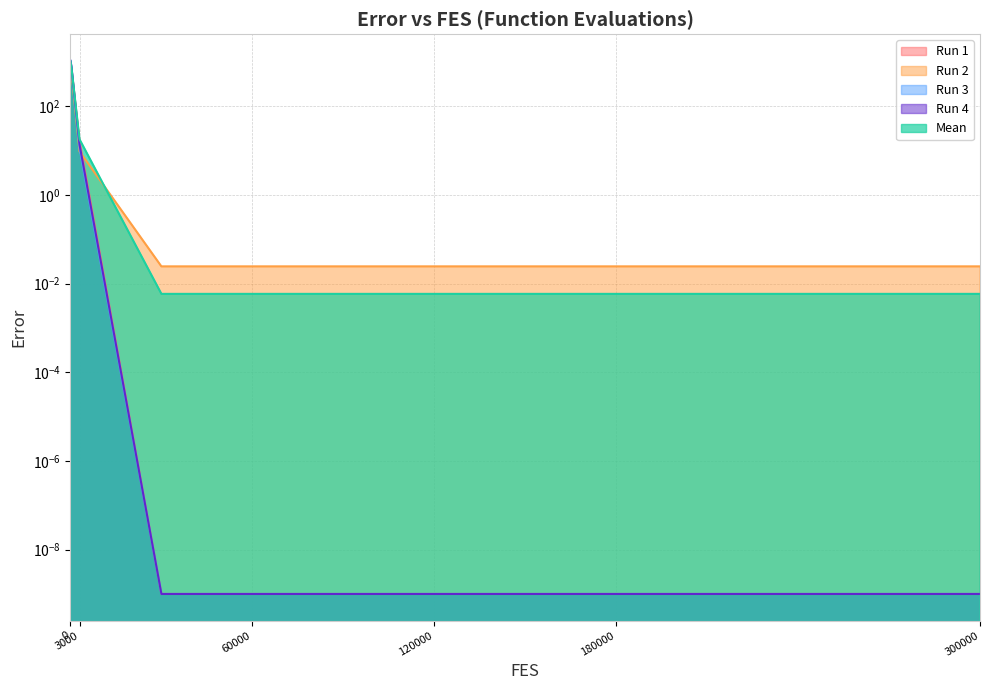

At which category does the chart reach its peak across all series?

0.0*MaxFES